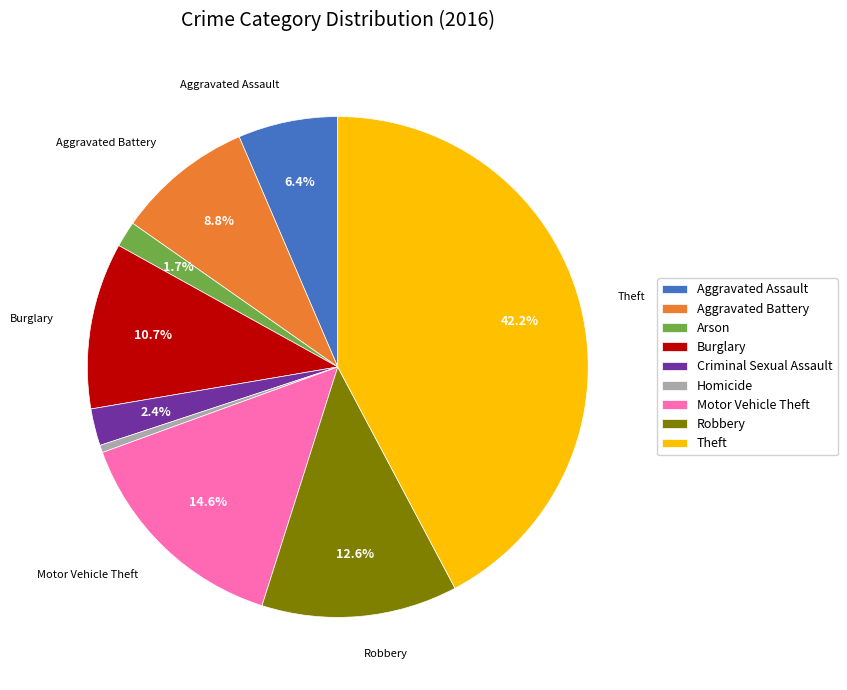

Which slice is the smallest?

Homicide